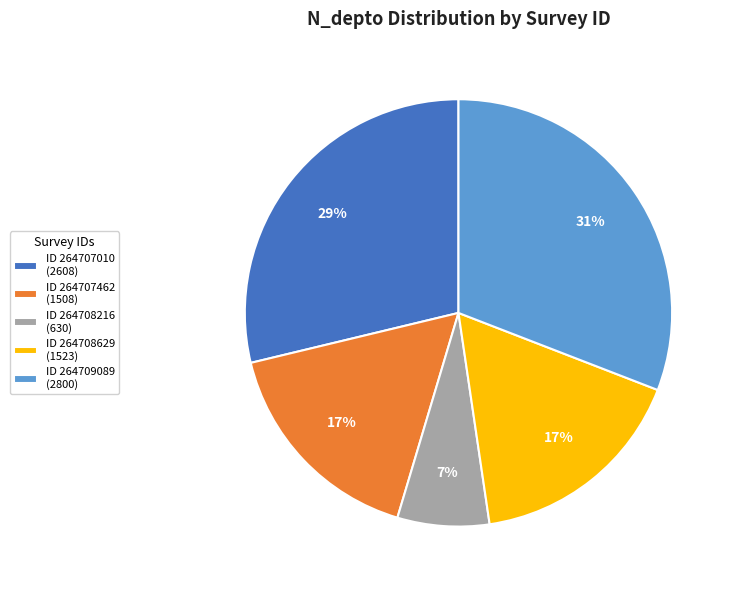

To the nearest percent, what is the difference between the largest and smallest slice percentages?

24%